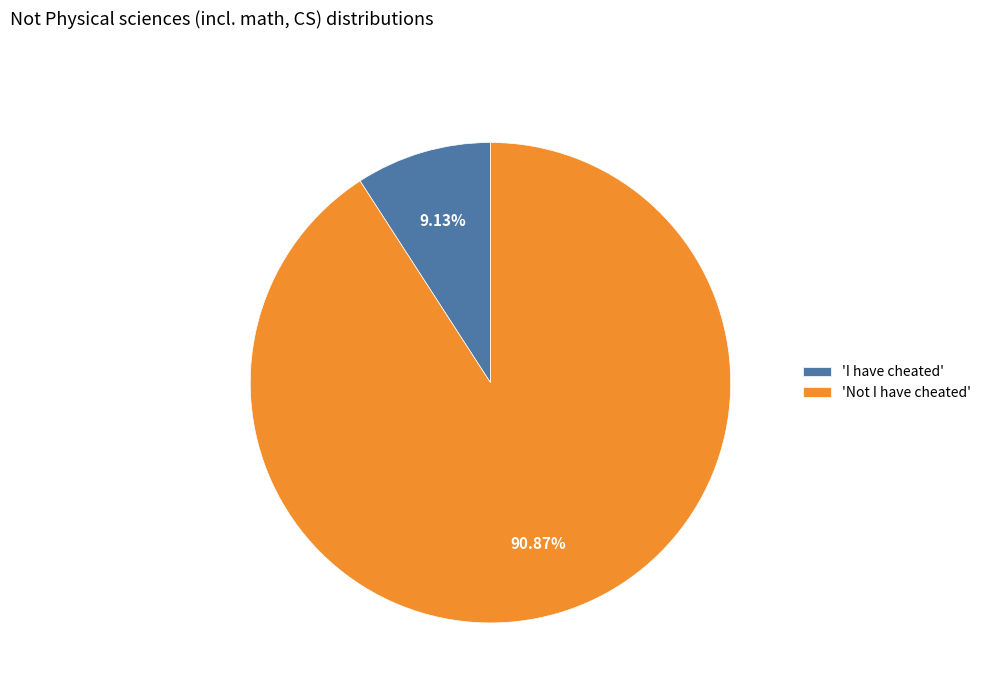

Between 'Not I have cheated' and 'I have cheated', which is larger?

'Not I have cheated'